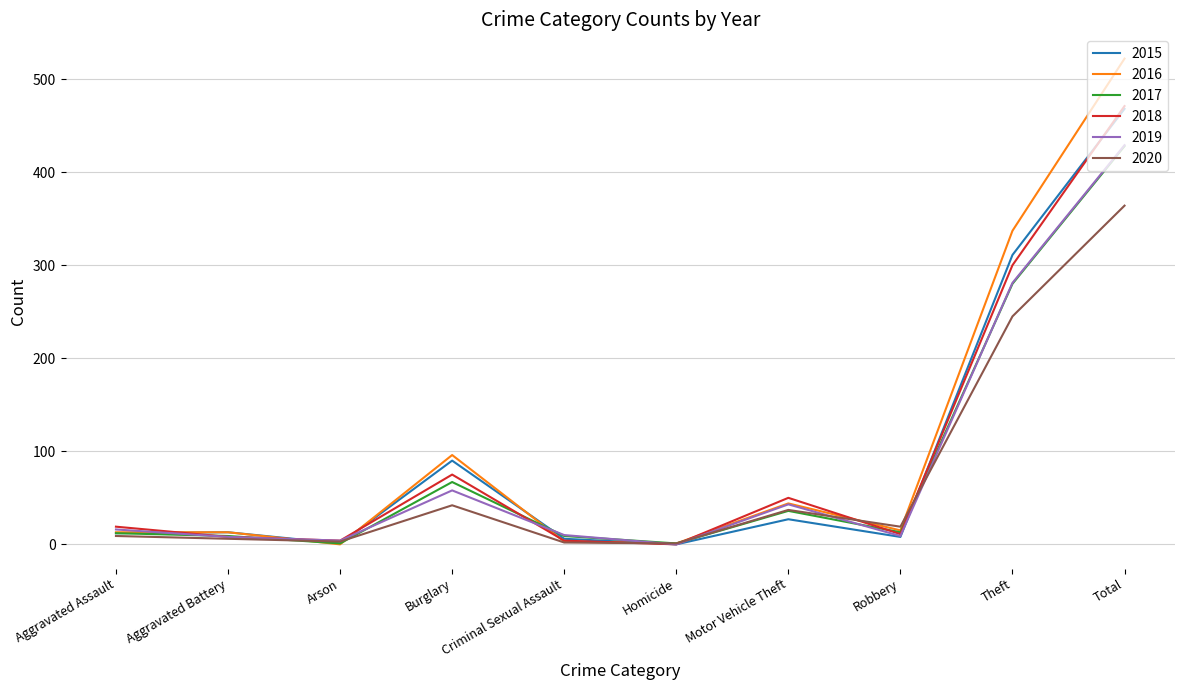

The 2019 series shows 281 at Theft. True or false?

True